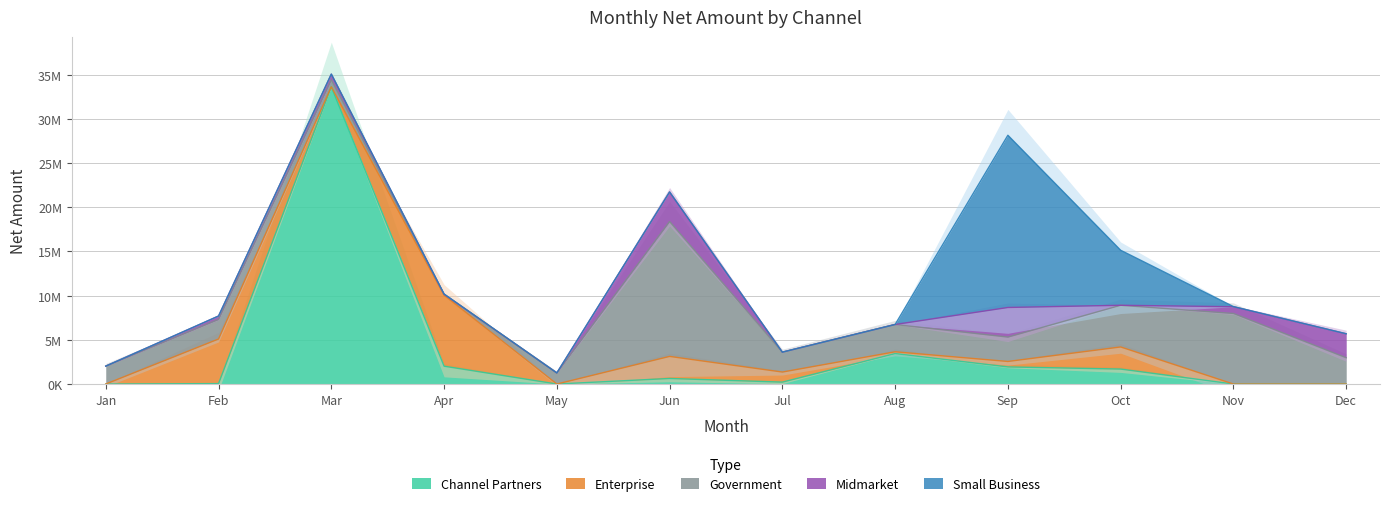

What is the average value of the Midmarket series?

933604